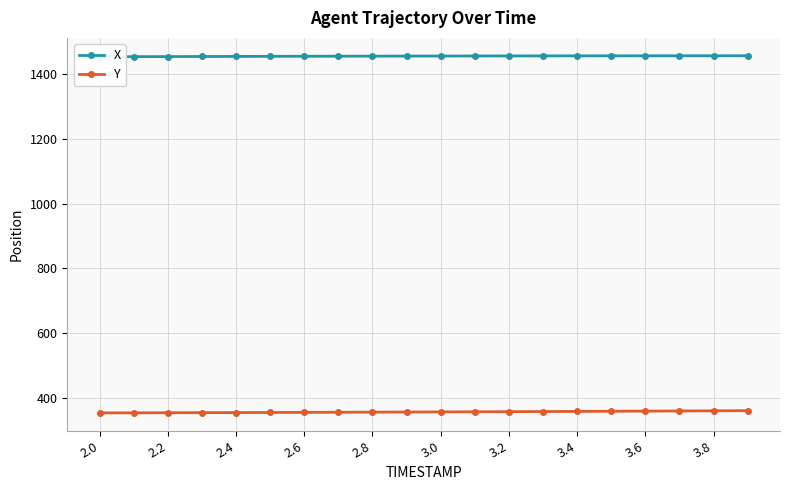

How many lines are shown in the chart?

2